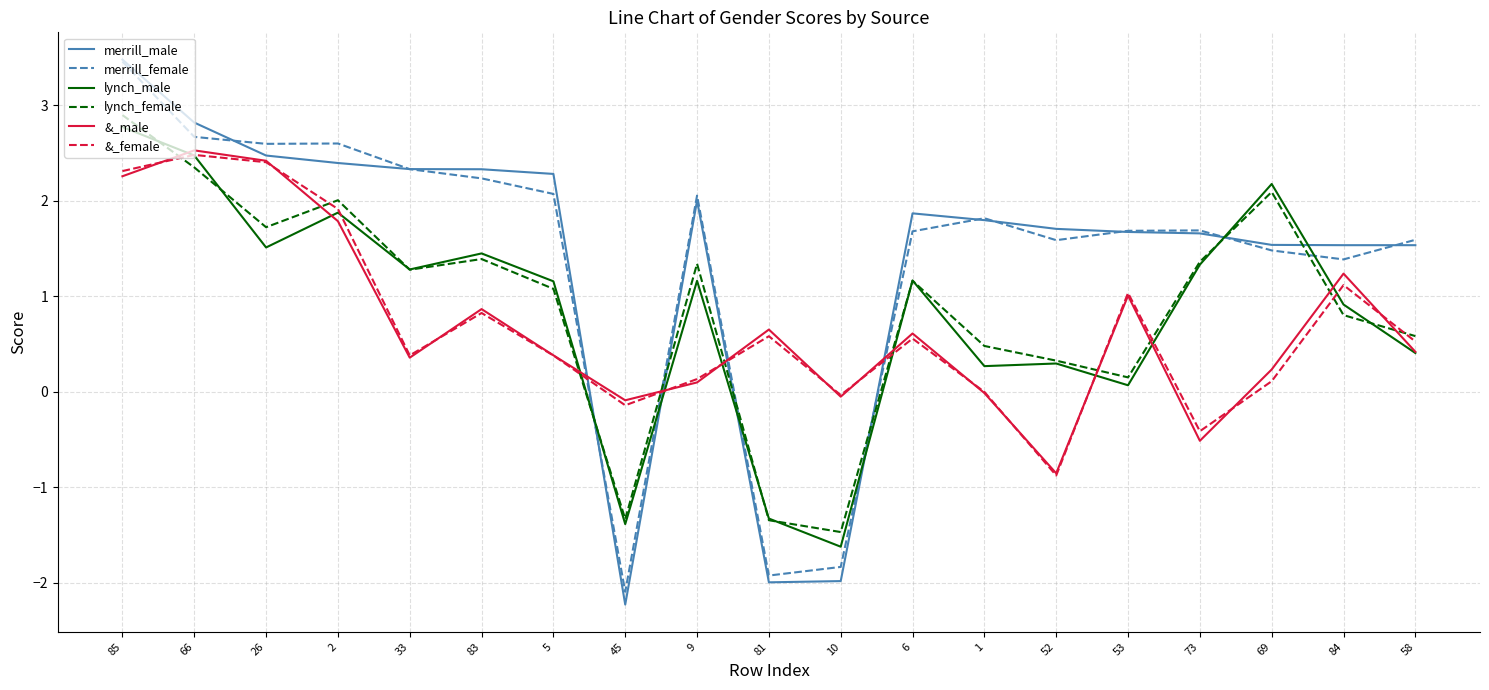

At how many categories does at least one series exceed -1?

19